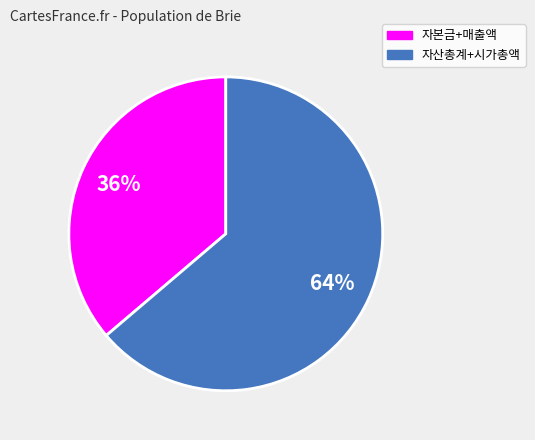

To the nearest percent, what is the difference between the largest and smallest slice percentages?

28%